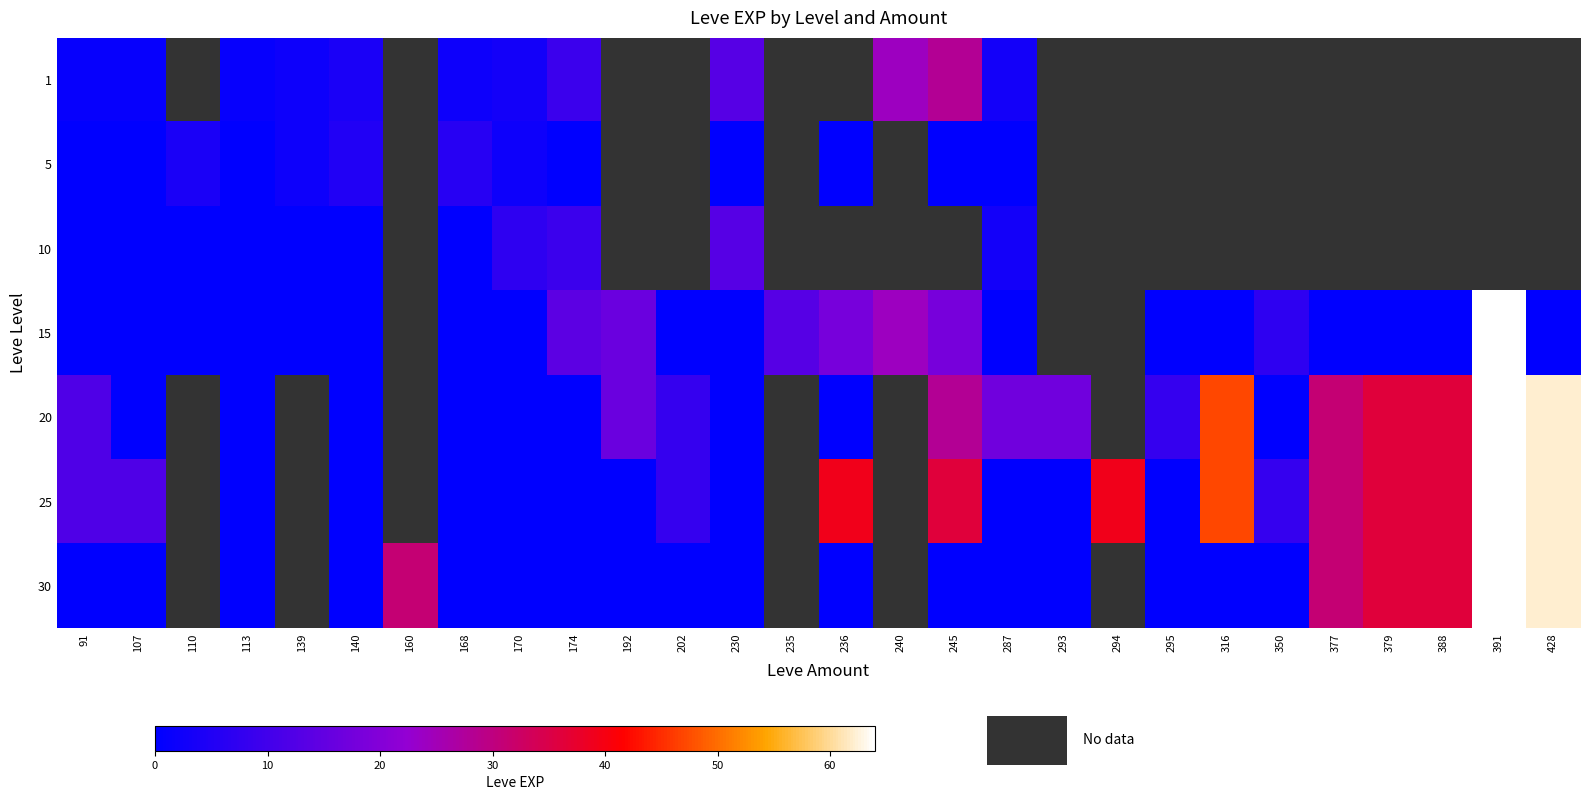

Between 388 and 192, which is larger?

192